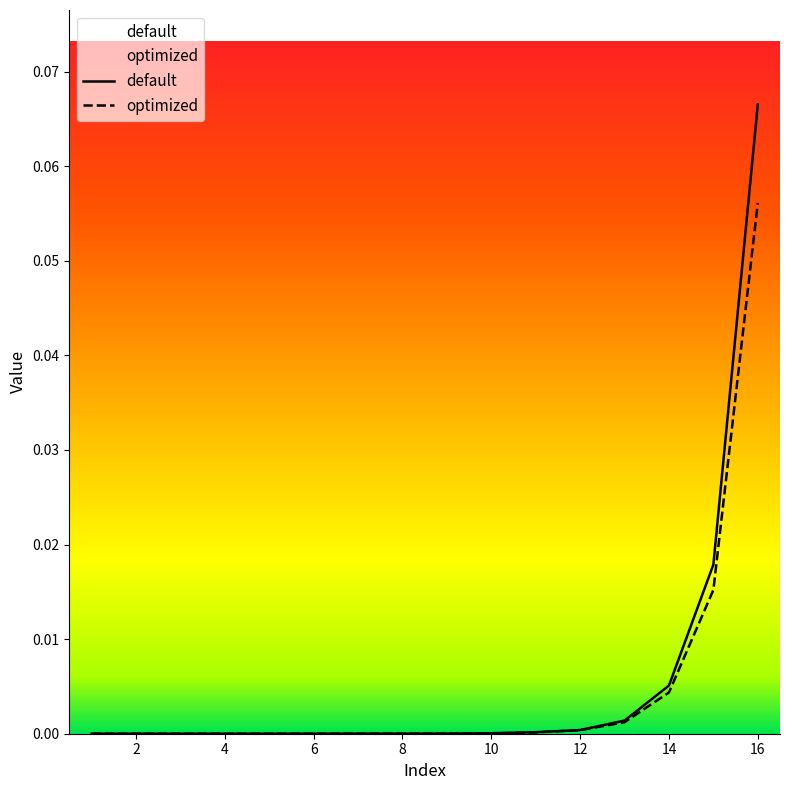

Is the value of optimized at 12 greater than the value of default at 6?

Yes